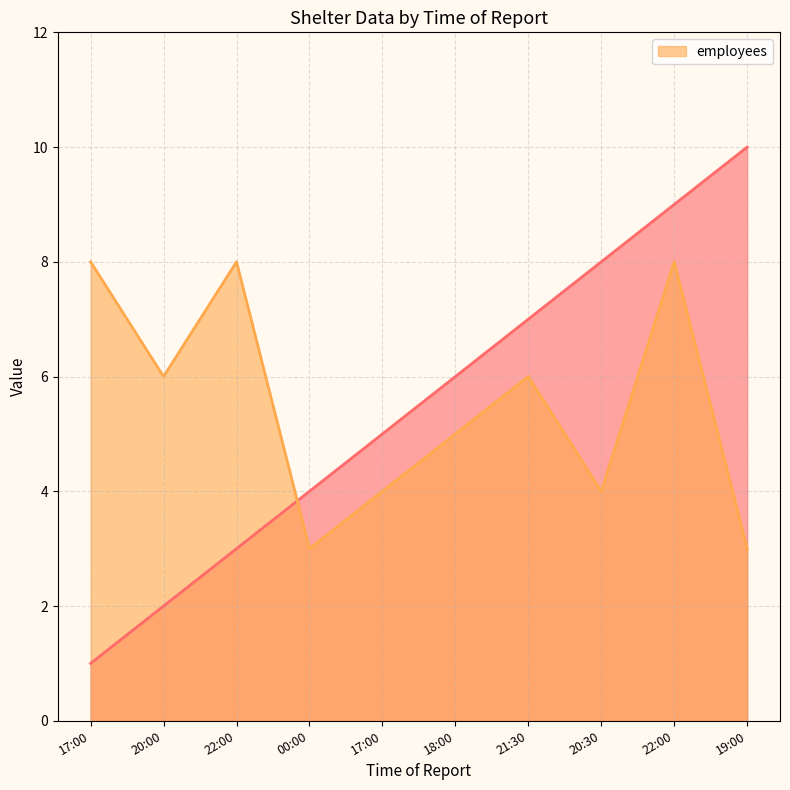

Count the number of categories in the chart.

10